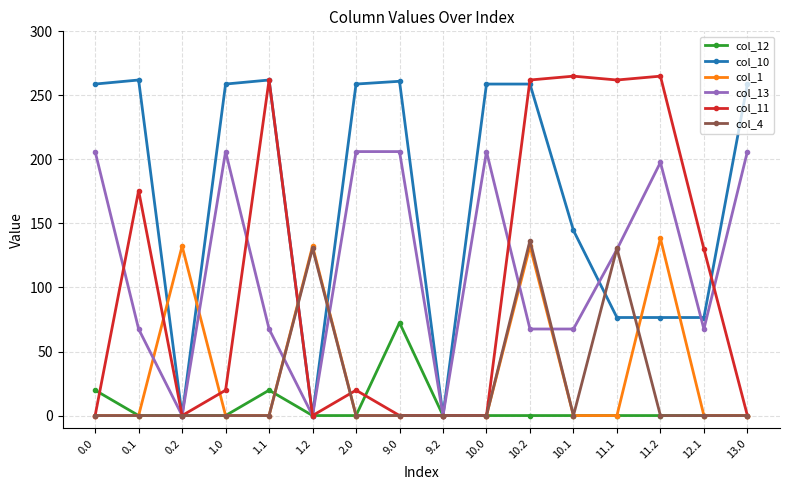

True or false: col_12 and col_11 intersect in this chart.

True